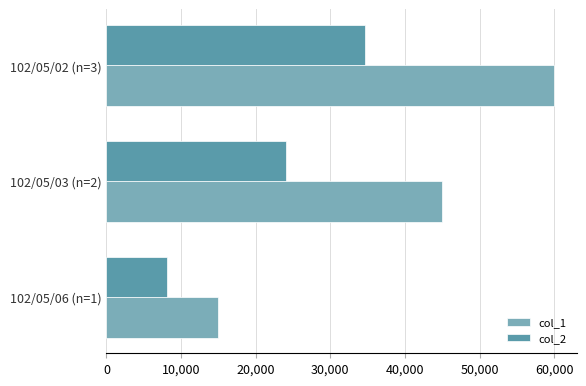

At which label is col_2 closest to 21375?

102/05/03 (n=2)